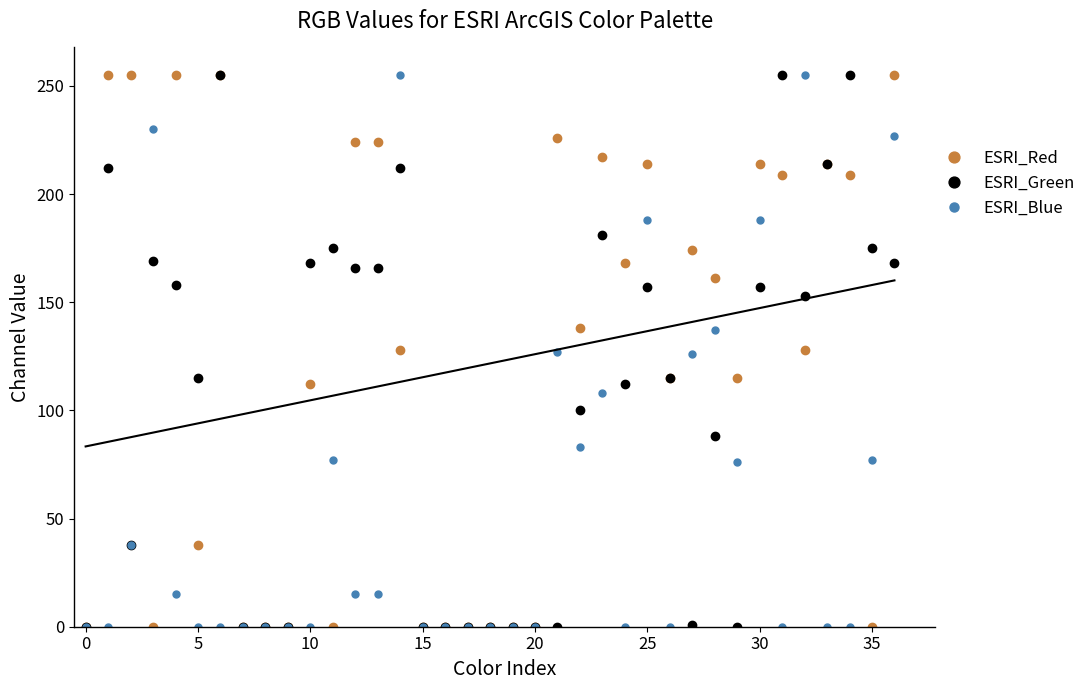

What is the difference between the second highest and minimum values in the ESRI_Red series?

255